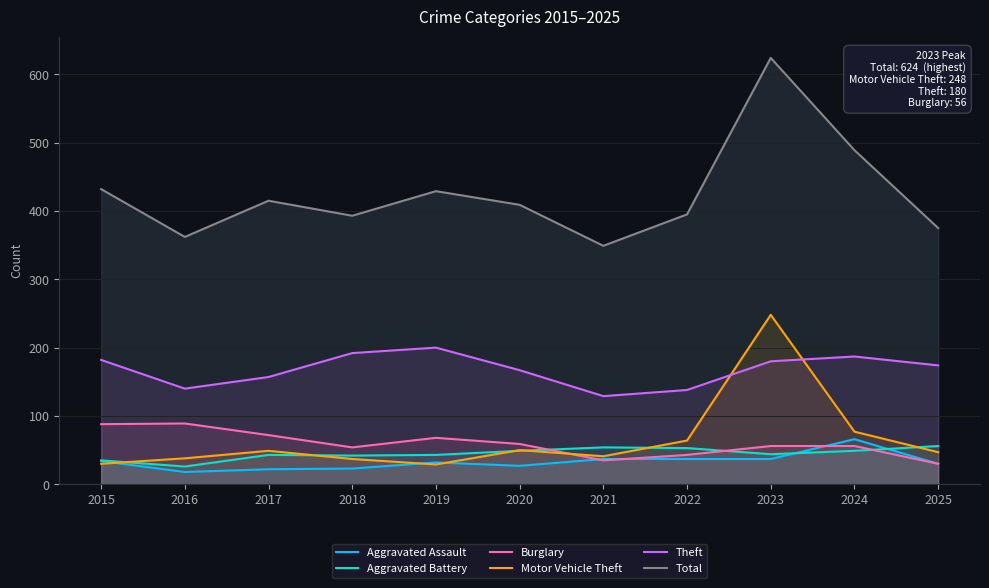

Reading left to right, what are all the values shown in this chart?

Aggravated Assault: 2015=34	2016=18	2017=22	2018=23	2019=32	2020=27	2021=37	2022=37	2023=37	2024=66	2025=30
Aggravated Battery: 2015=35	2016=26	2017=43	2018=42	2019=43	2020=49	2021=54	2022=53	2023=44	2024=49	2025=56
Burglary: 2015=88	2016=89	2017=72	2018=54	2019=68	2020=59	2021=35	2022=43	2023=56	2024=56	2025=30
Motor Vehicle Theft: 2015=30	2016=38	2017=49	2018=37	2019=29	2020=50	2021=41	2022=64	2023=248	2024=77	2025=47
Theft: 2015=182	2016=140	2017=157	2018=192	2019=200	2020=167	2021=129	2022=138	2023=180	2024=187	2025=174
Total: 2015=432	2016=362	2017=415	2018=393	2019=429	2020=409	2021=349	2022=395	2023=624	2024=489	2025=375